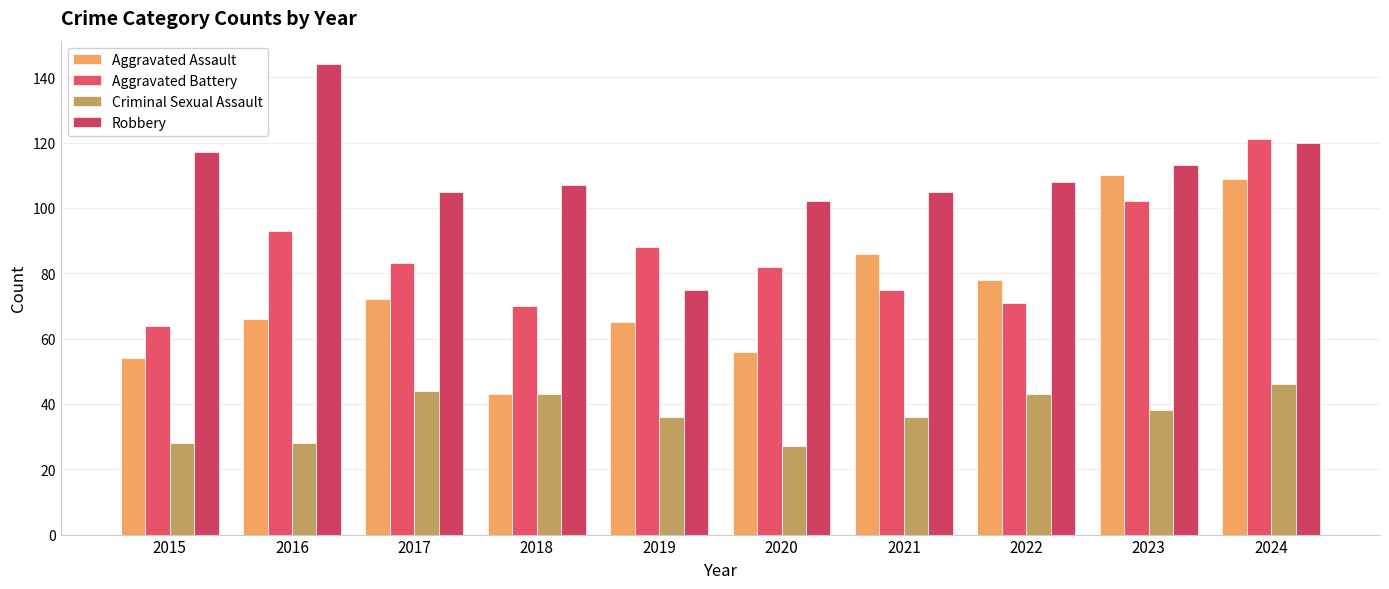

What is the value of the Criminal Sexual Assault bar at the 5th from the left?

36